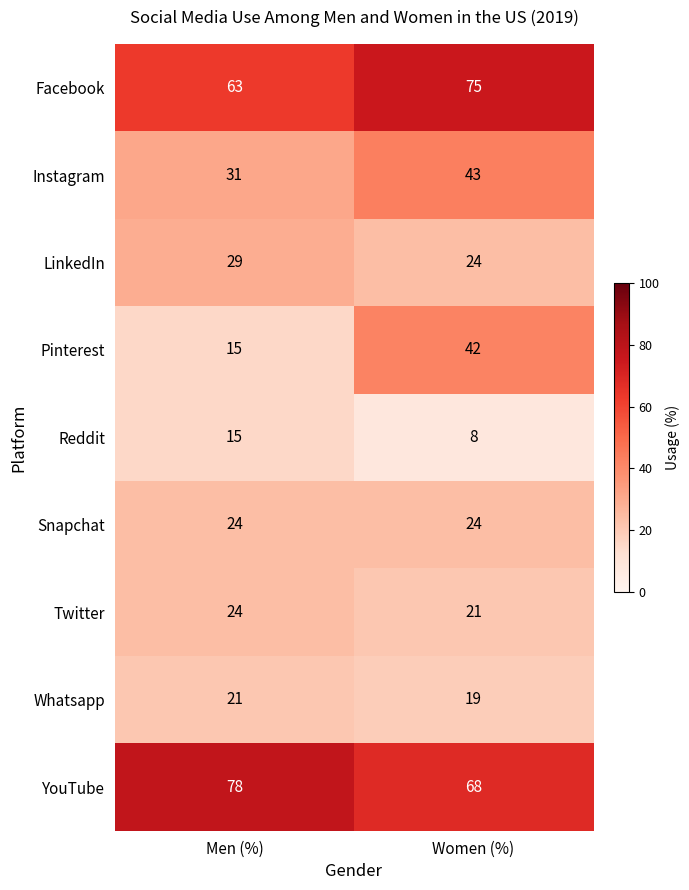

Which label corresponds to the smallest value in the chart?

Women (%)